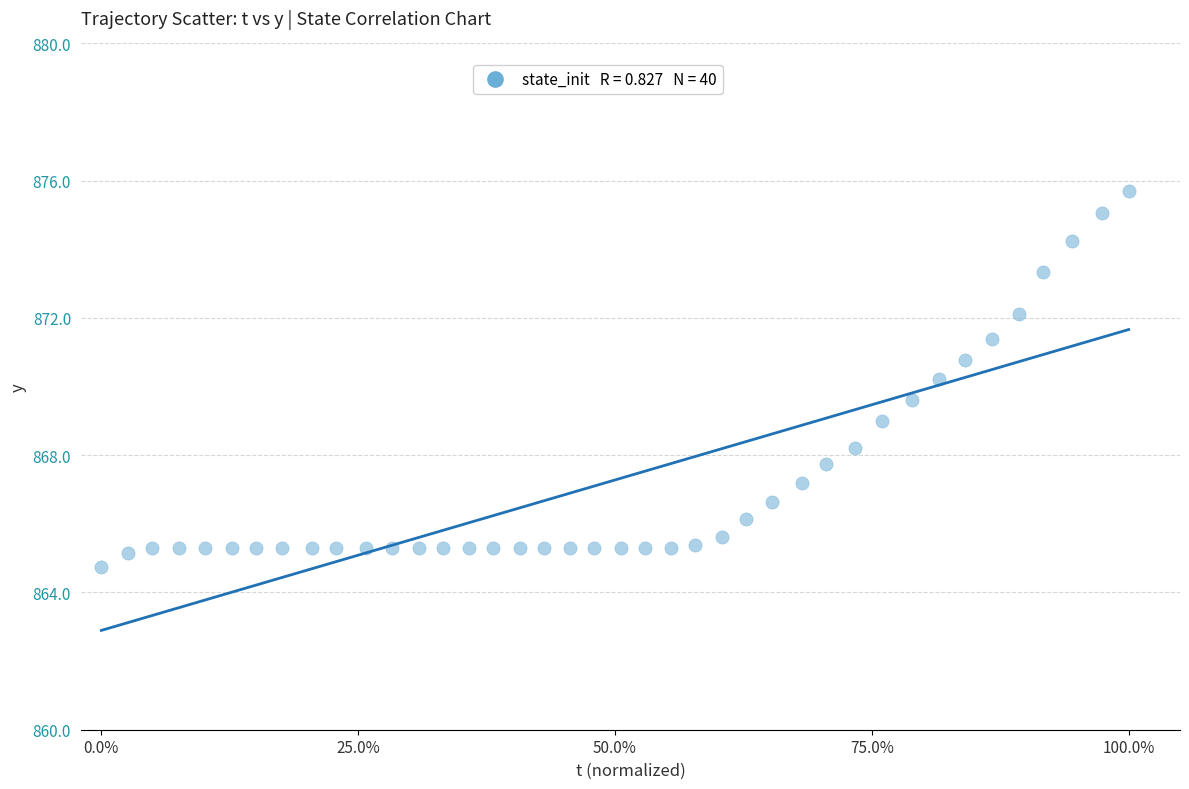

What is the range of X values (max minus min)?

1.0